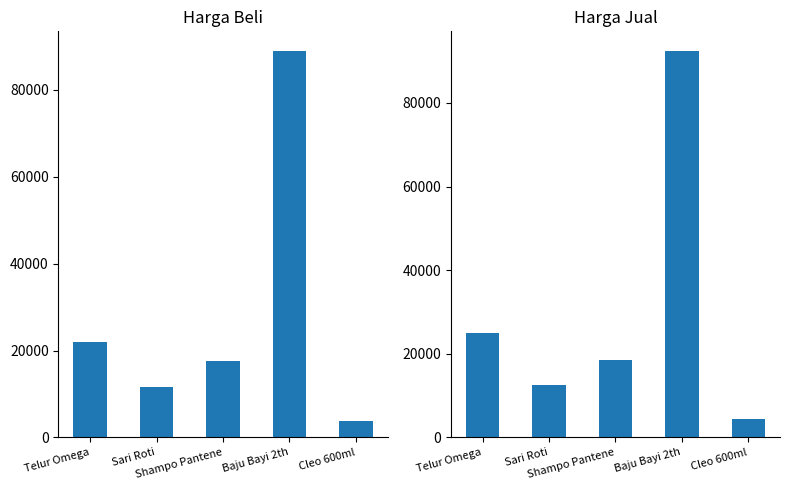

Between Telur Omega and Shampo Pantene, which series saw the biggest shift?

harga_jual